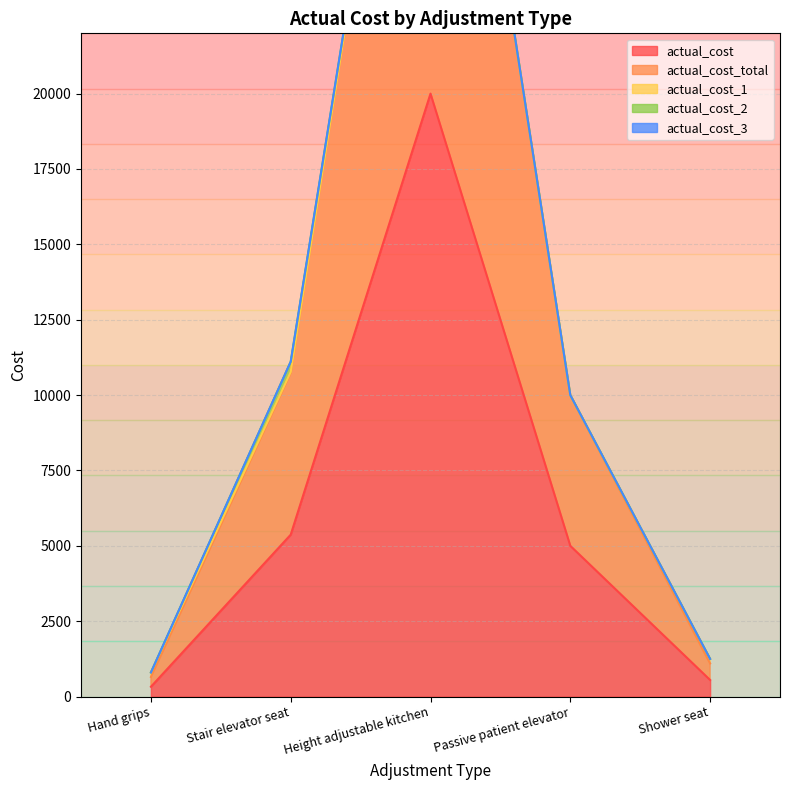

What position from the right is Height adjustable kitchen?

3